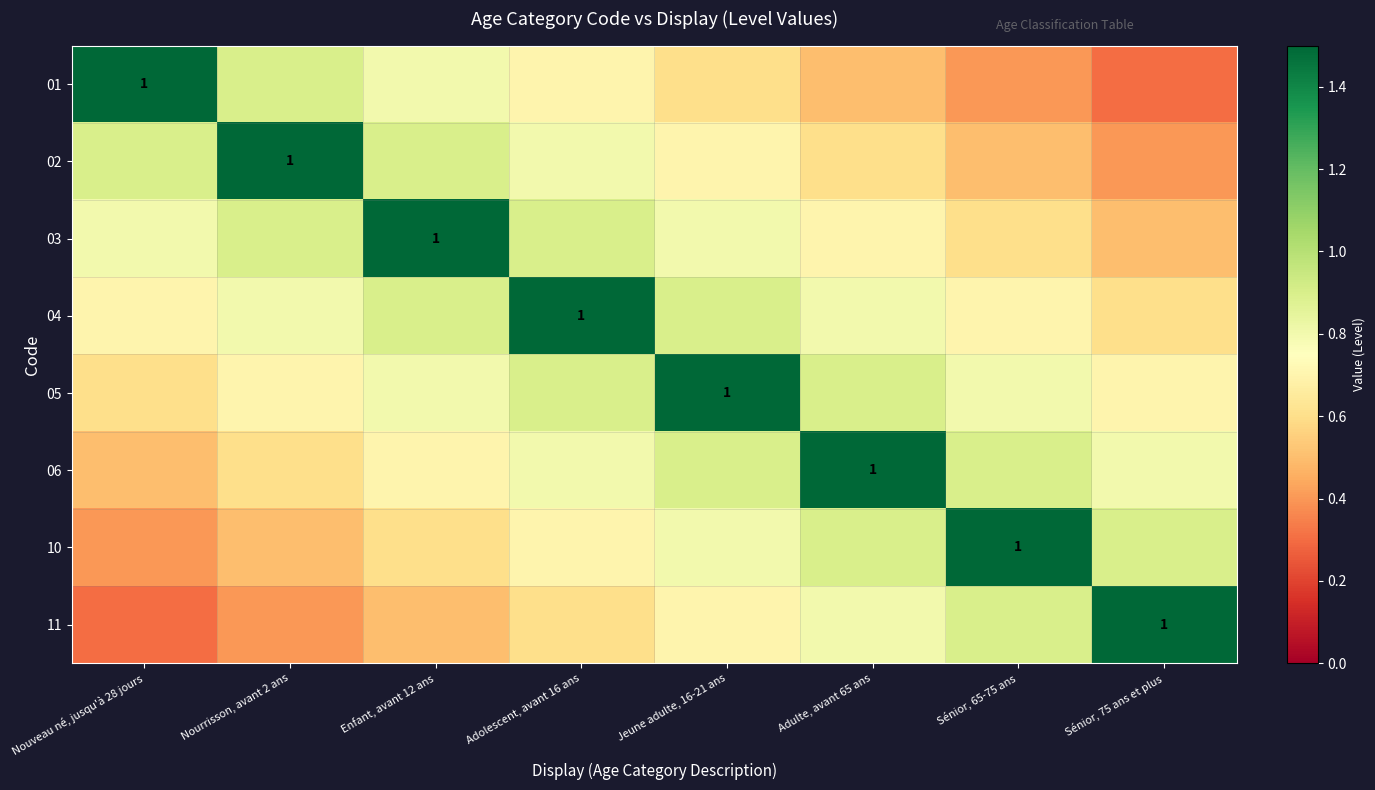

The value of 02 at Jeune adulte, 16-21 ans is 0.7. True or false?

True